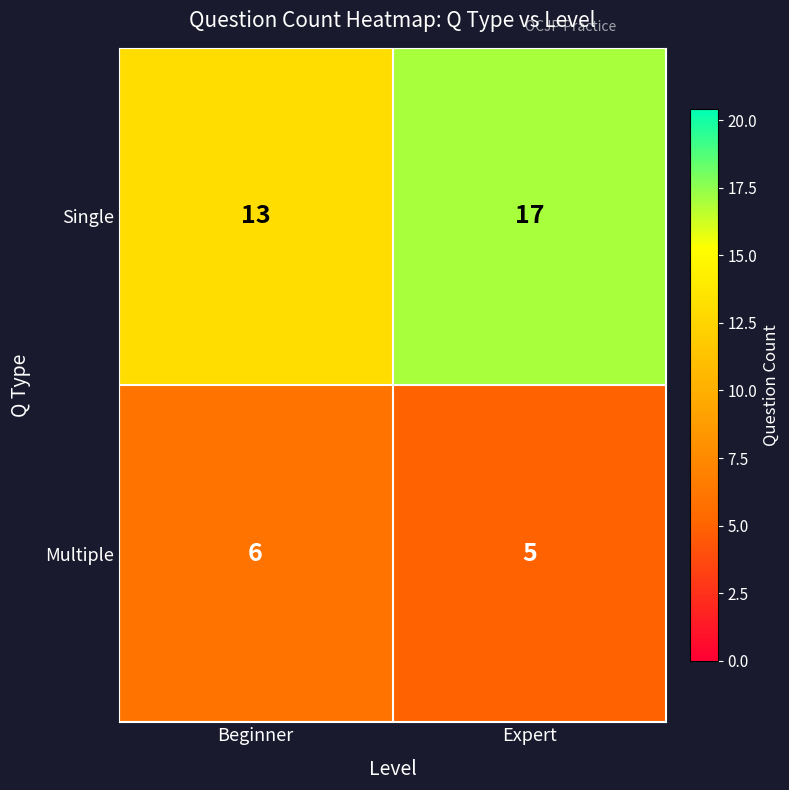

Between Beginner and Expert, which series saw the biggest shift?

Single